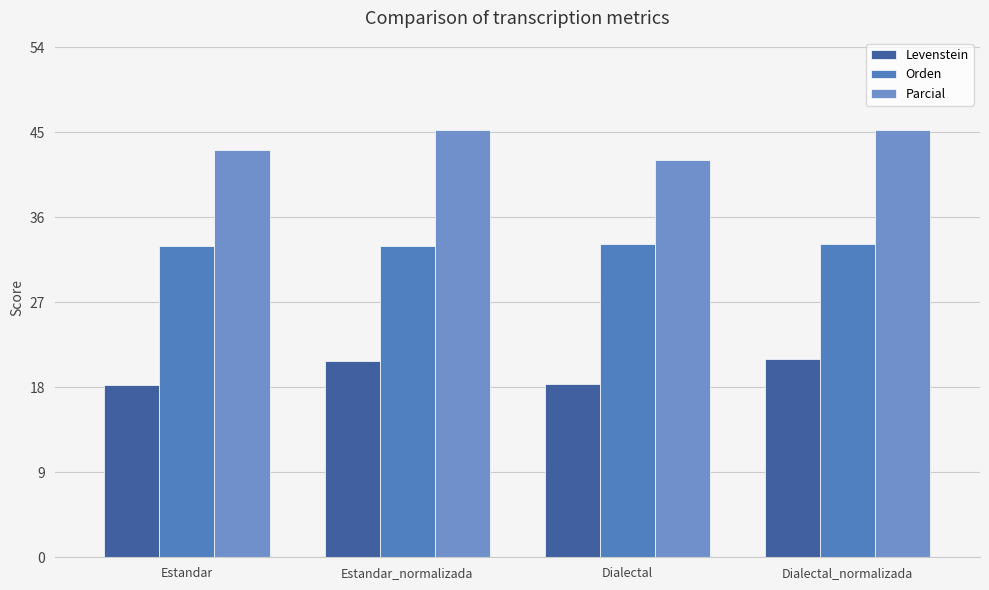

Is it true that Parcial equals 43.1 at Estandar?

True